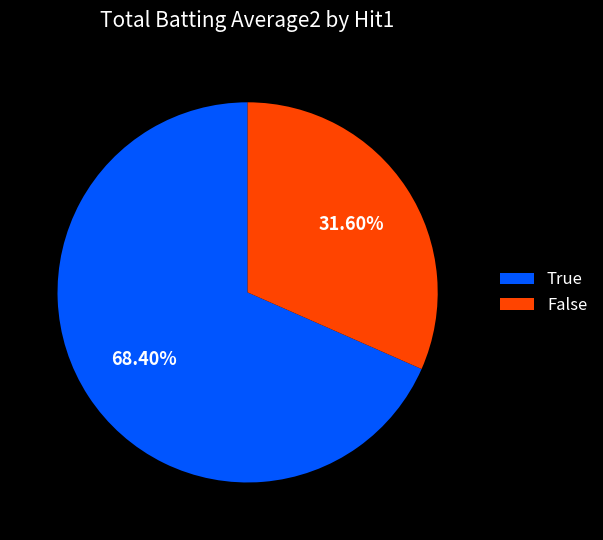

Is there a majority slice in this chart?

Yes